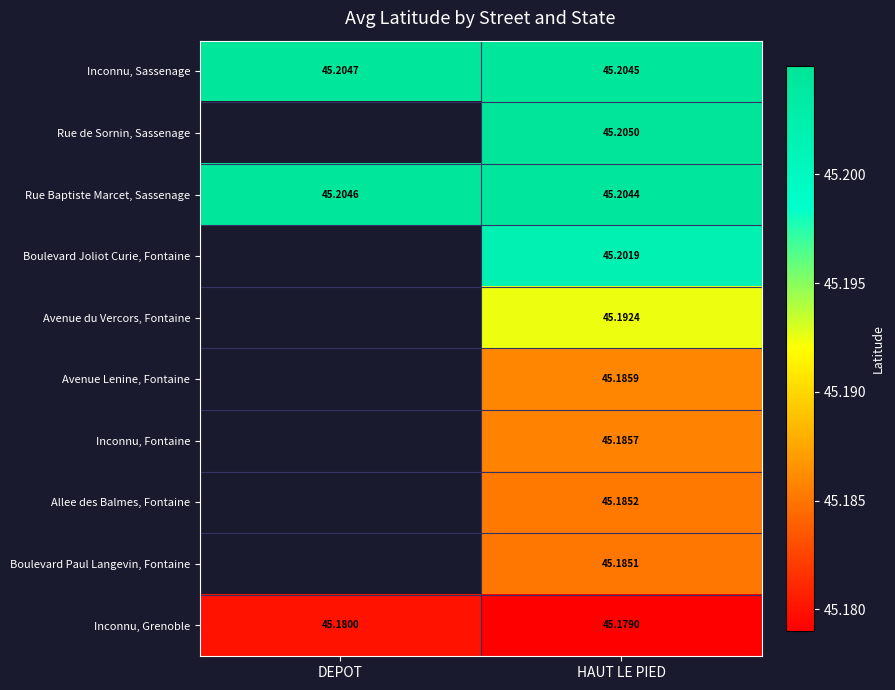

What is the smallest value displayed?

45.2